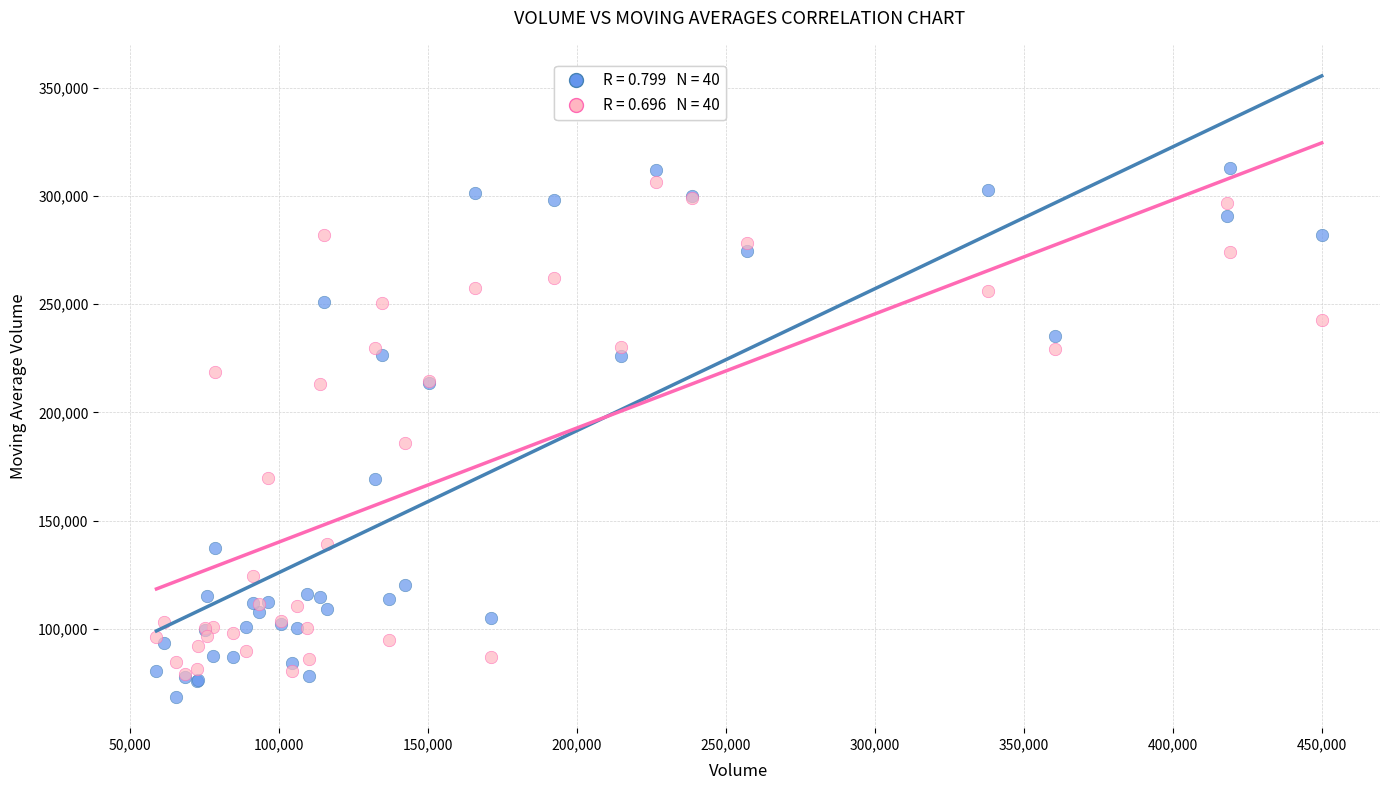

Across all series, what Y value is closest to 190812?

185681.9